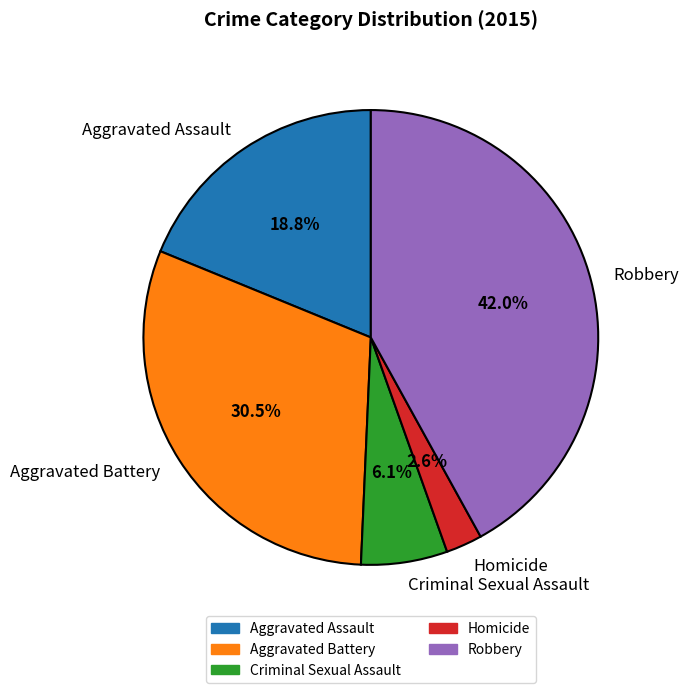

Which category has the biggest portion of the pie?

Robbery